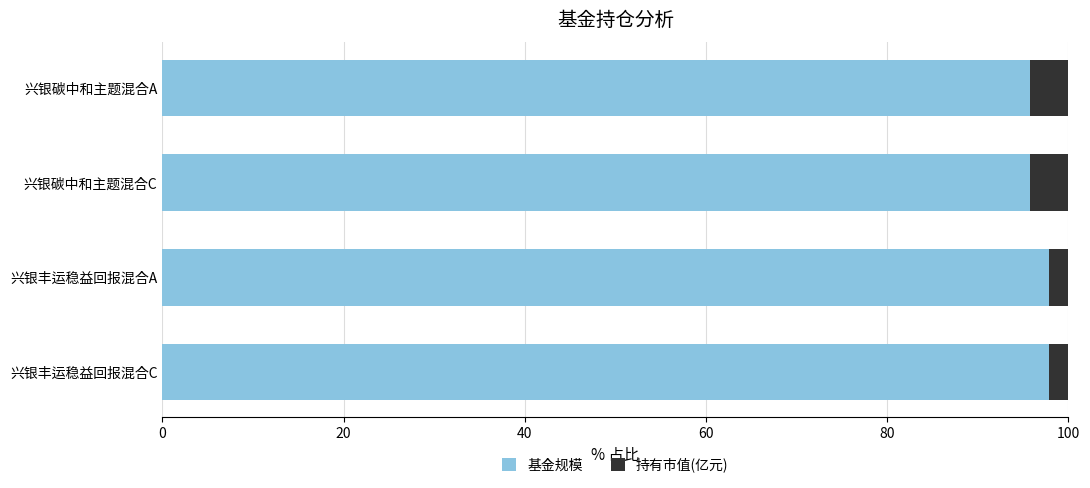

Read the 基金规模 value at 兴银碳中和主题混合C.

95.8